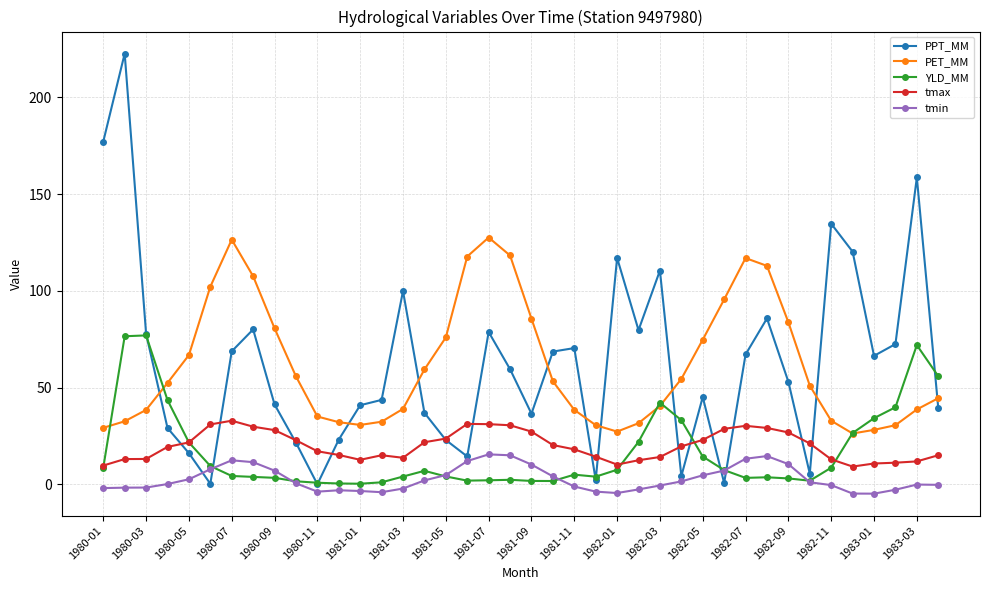

True or false: tmax and tmin cross at least once.

False